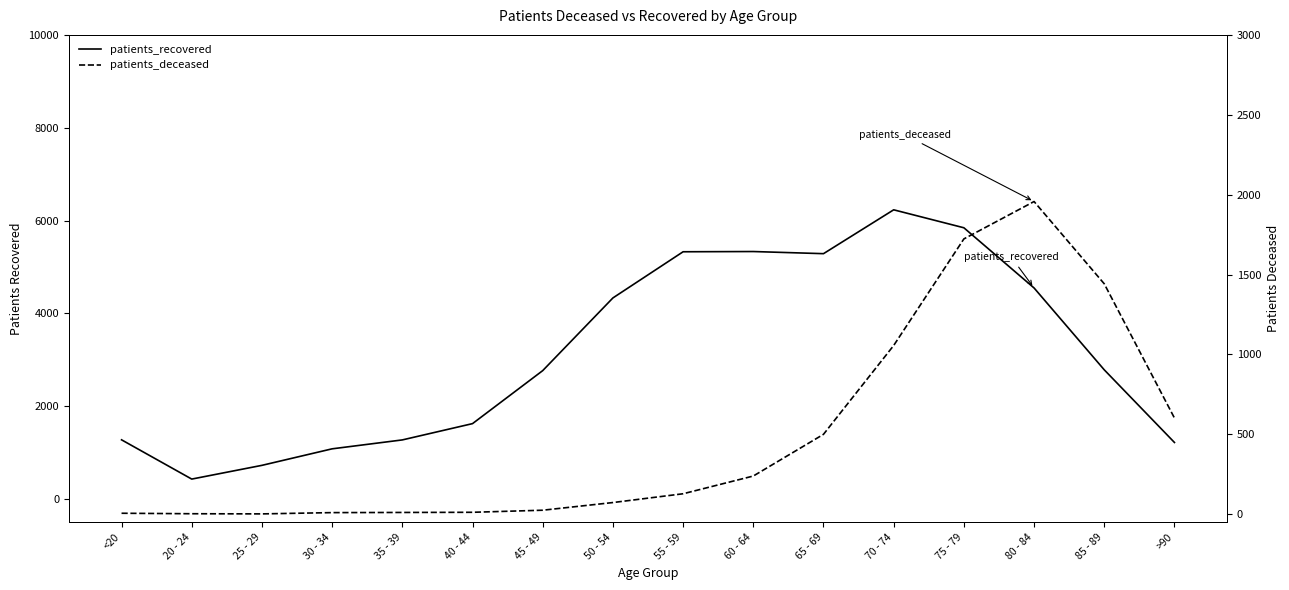

The patients_recovered series shows 989 at 45 - 49. True or false?

False